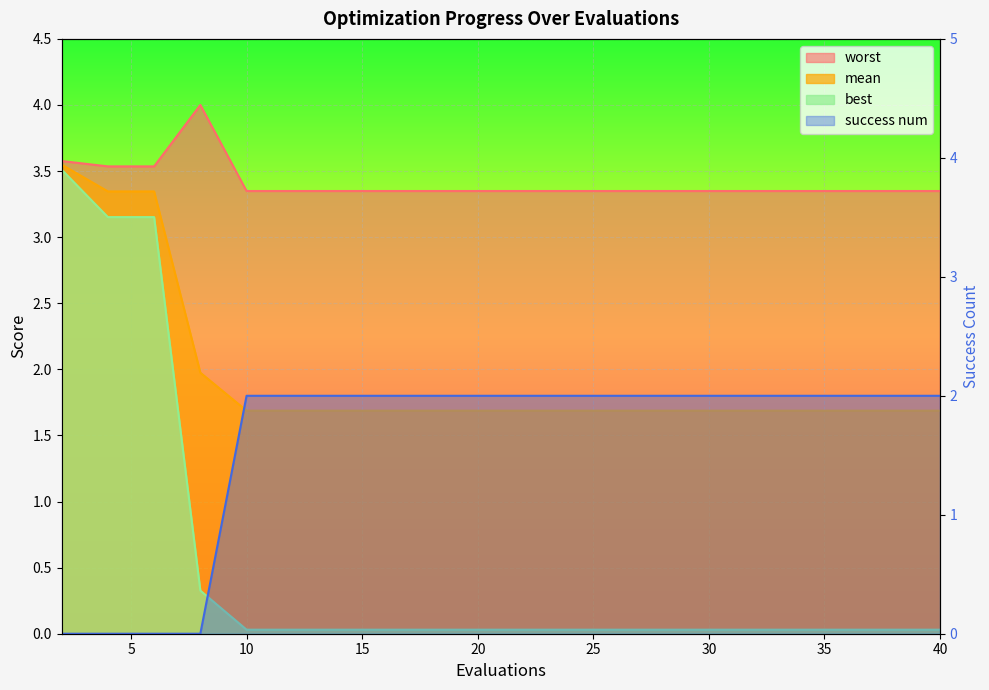

How many distinct data groups are displayed?

4